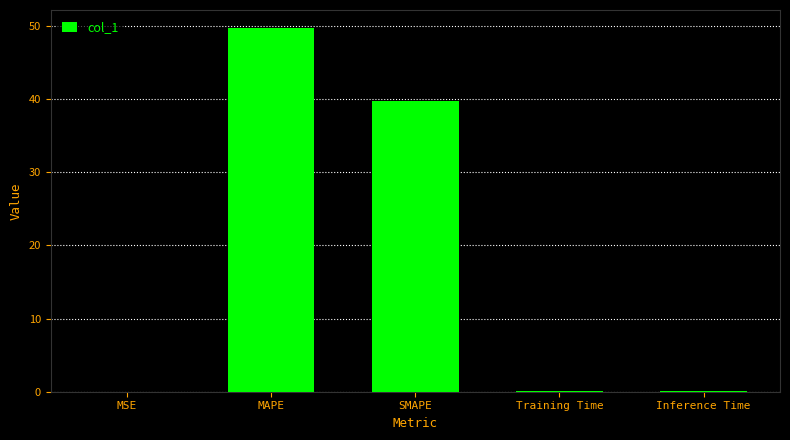

Which category has the highest value across all series?

MAPE